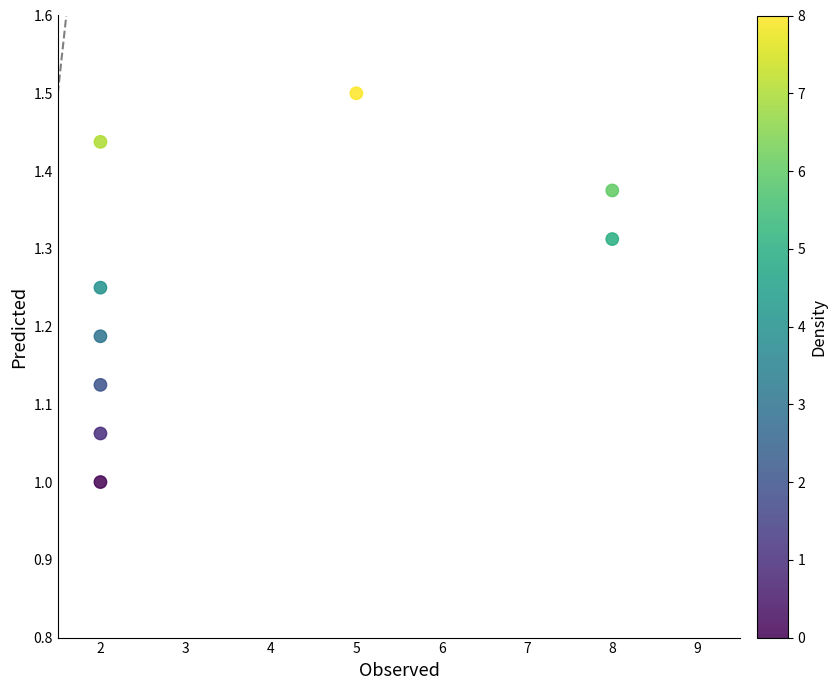

What is the average X value?

3.7